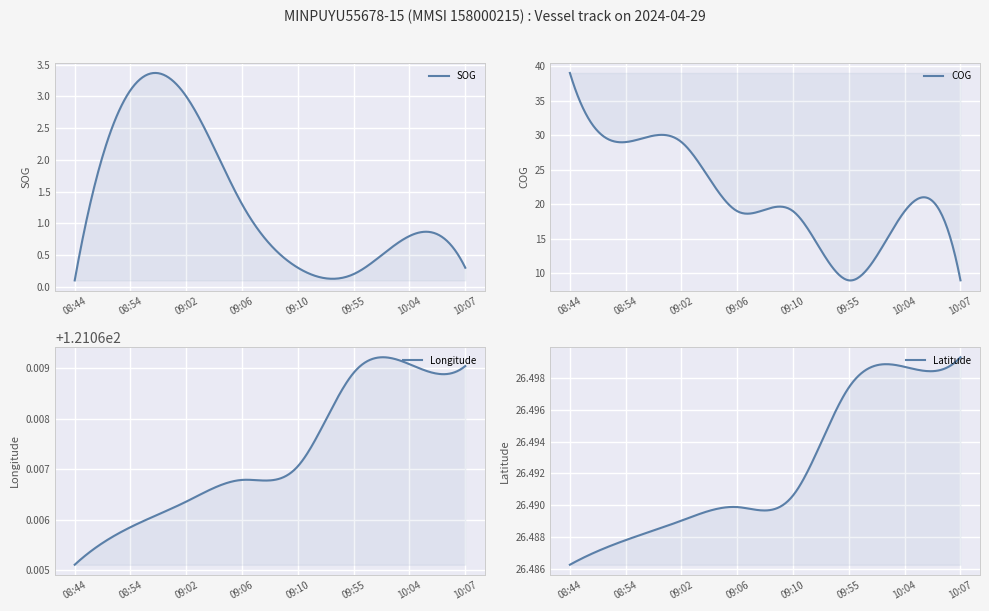

True or false: SOG and COG intersect in this chart.

False